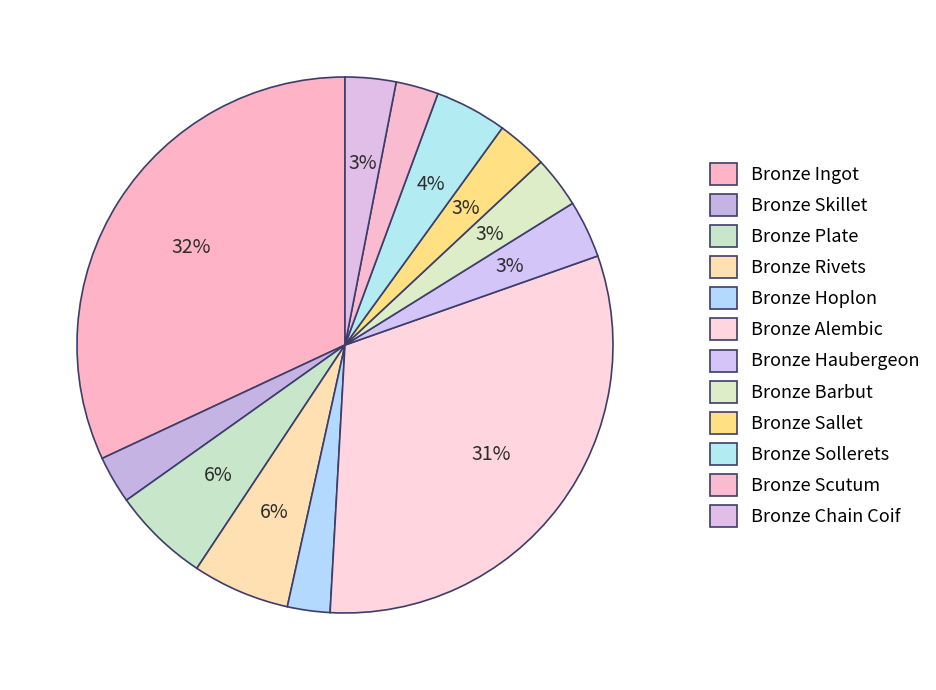

Rank the categories by value from lowest to highest.

Bronze Hoplon, Bronze Scutum, Bronze Skillet, Bronze Chain Coif, Bronze Sallet, Bronze Barbut, Bronze Haubergeon, Bronze Sollerets, Bronze Plate, Bronze Rivets, Bronze Alembic, Bronze Ingot